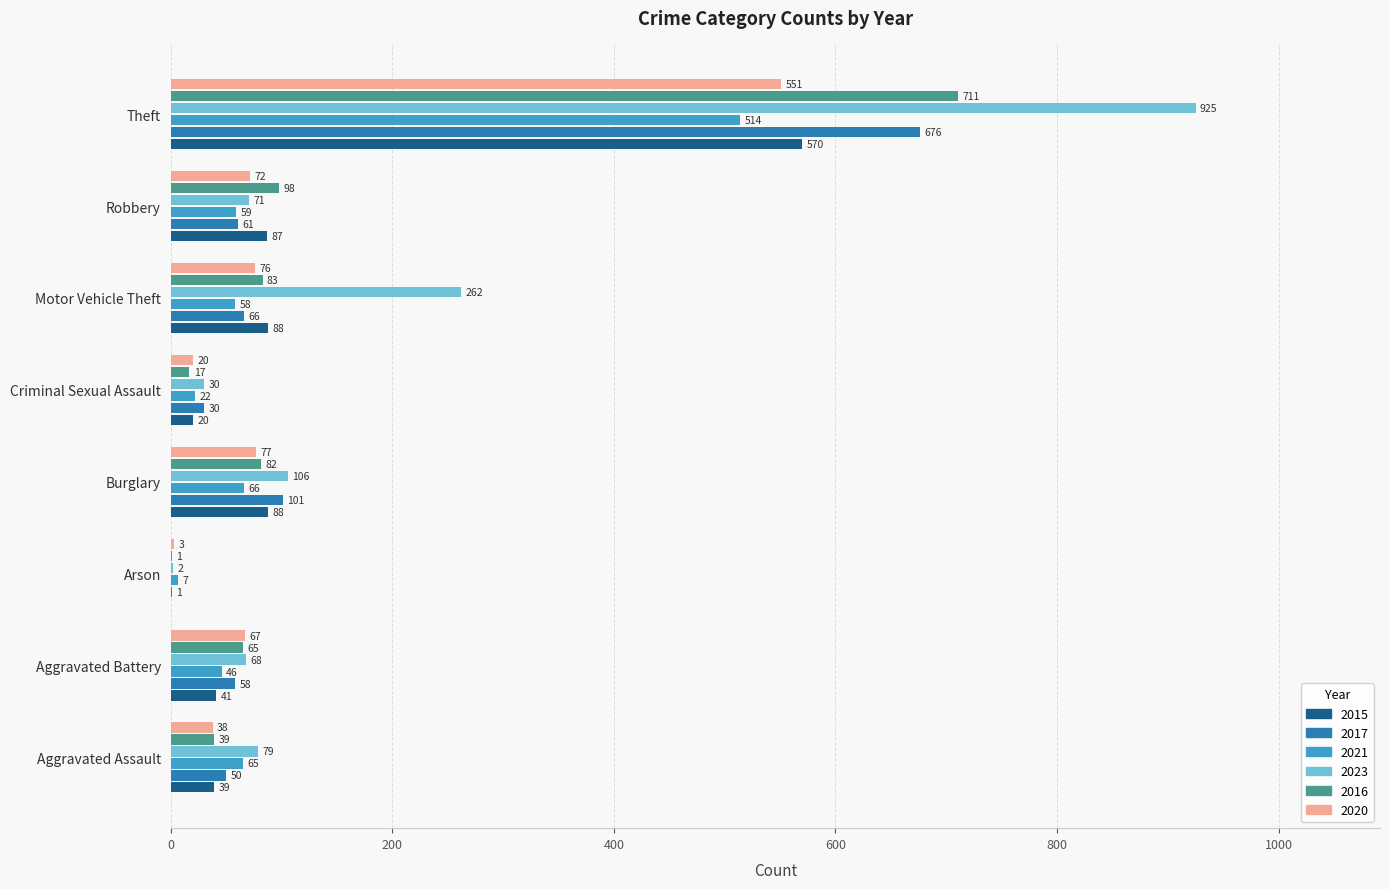

True or false: 2017 has a value of 1 at Arson.

True